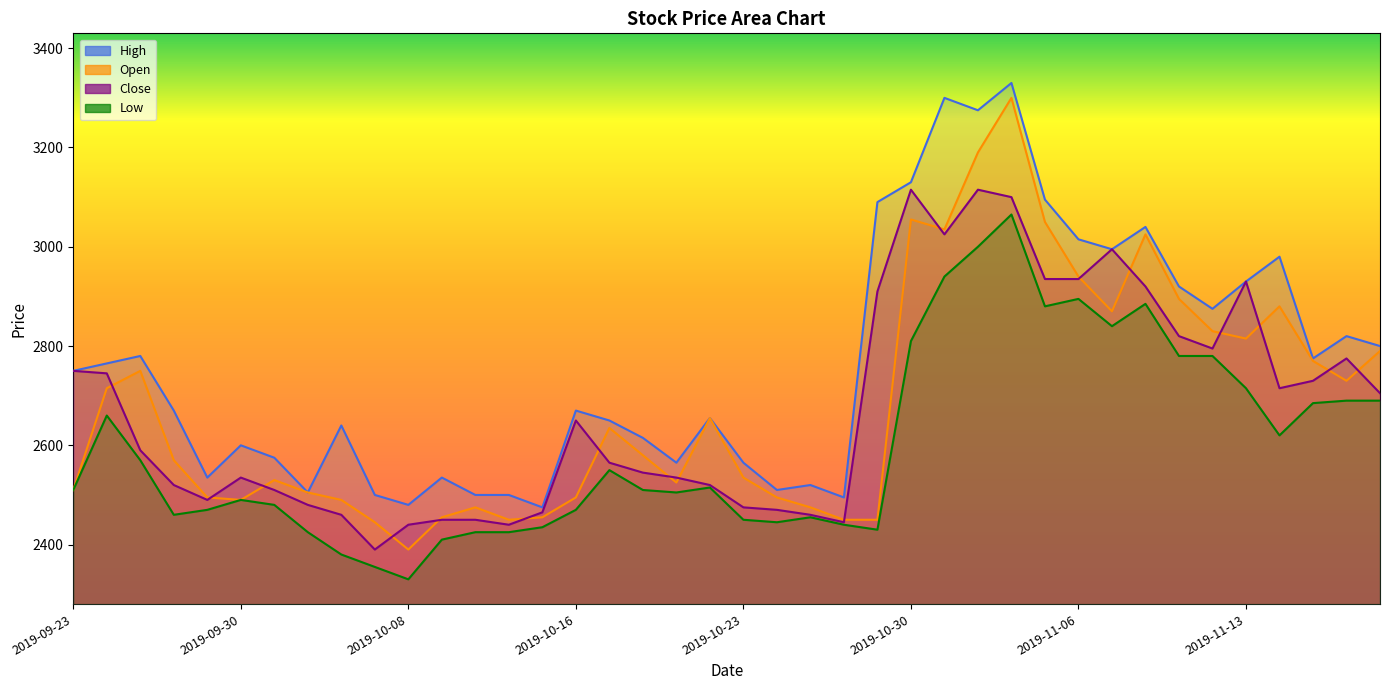

What is the maximum value for Close?

3115